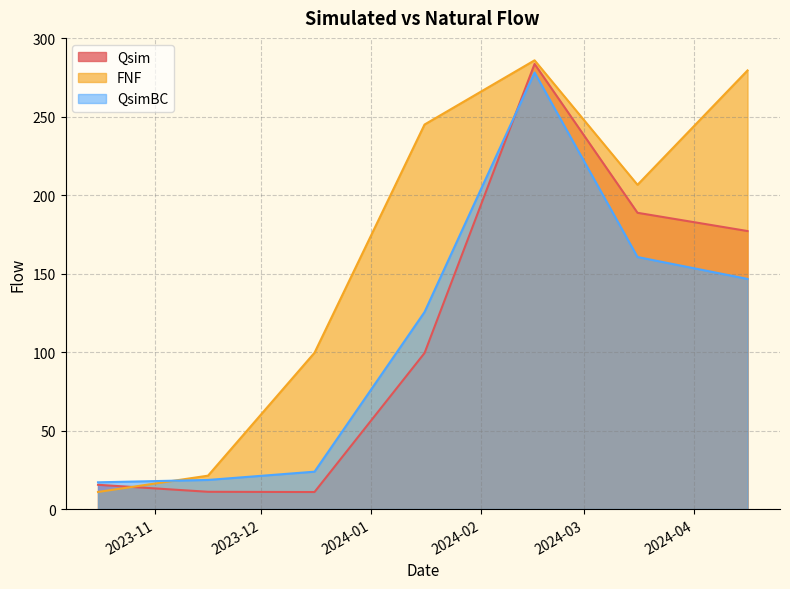

The QsimBC series shows 23.8 at 2023-12-16. True or false?

True